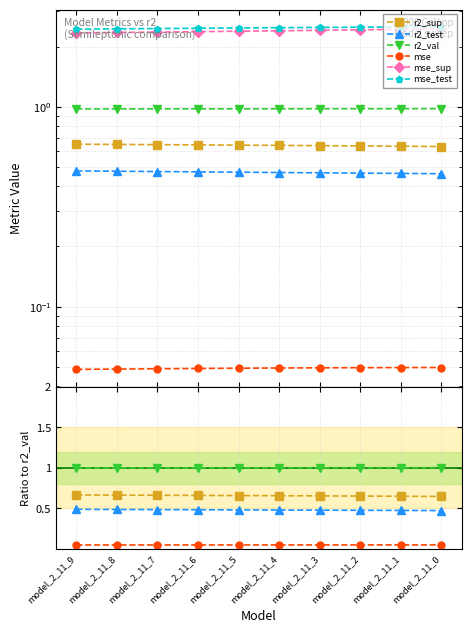

What is the total value across all series at model_2_11_5?

7.2